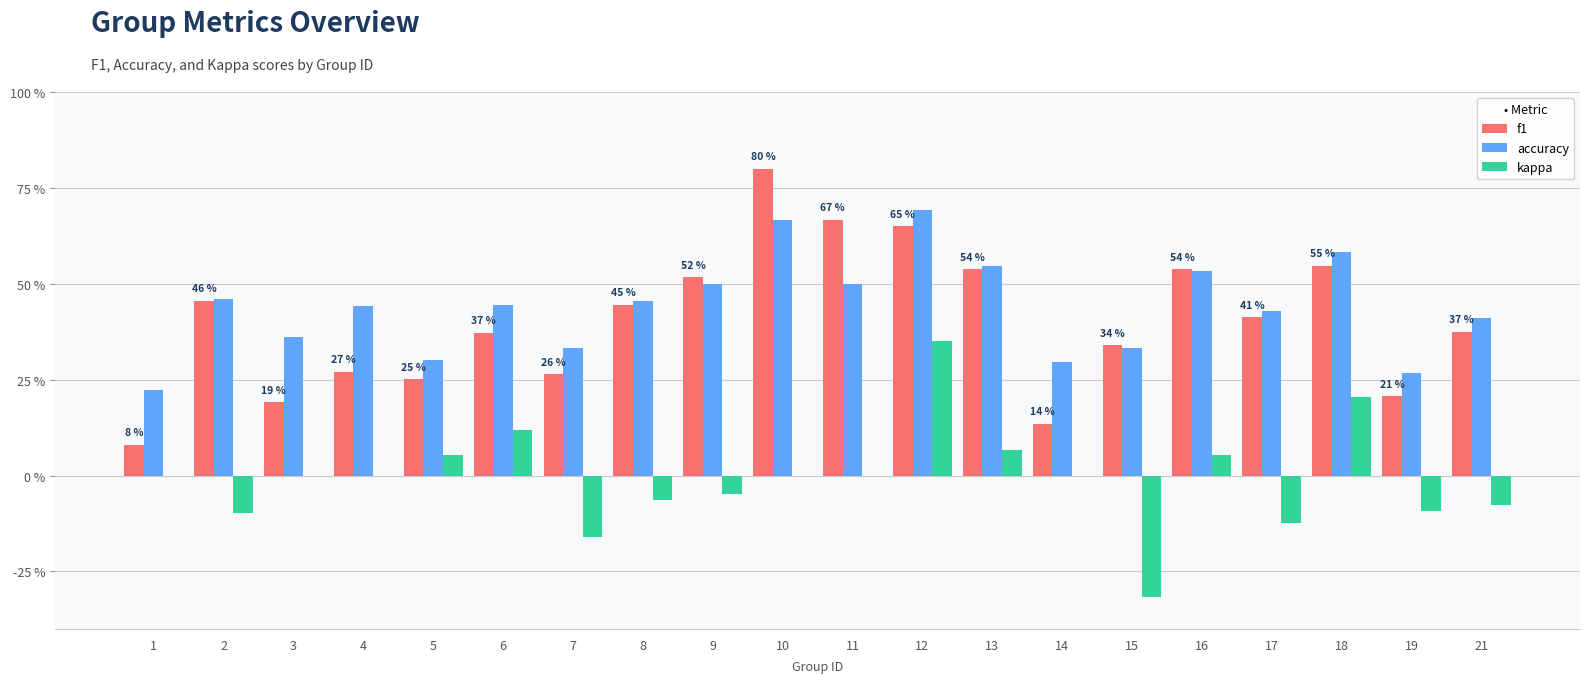

What is the average value of the f1 series?

0.4